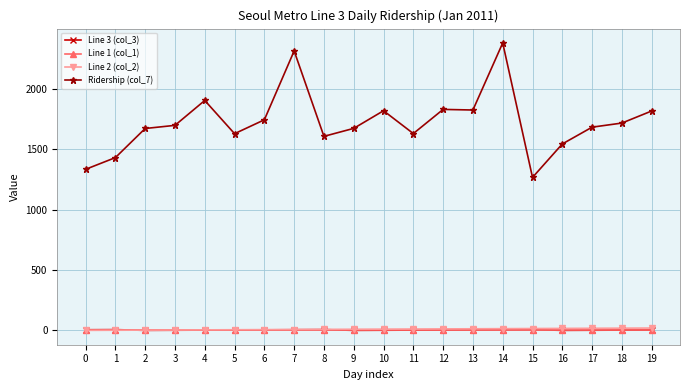

True or false: Line 3 (col_3) and Ridership (col_7) intersect in this chart.

False